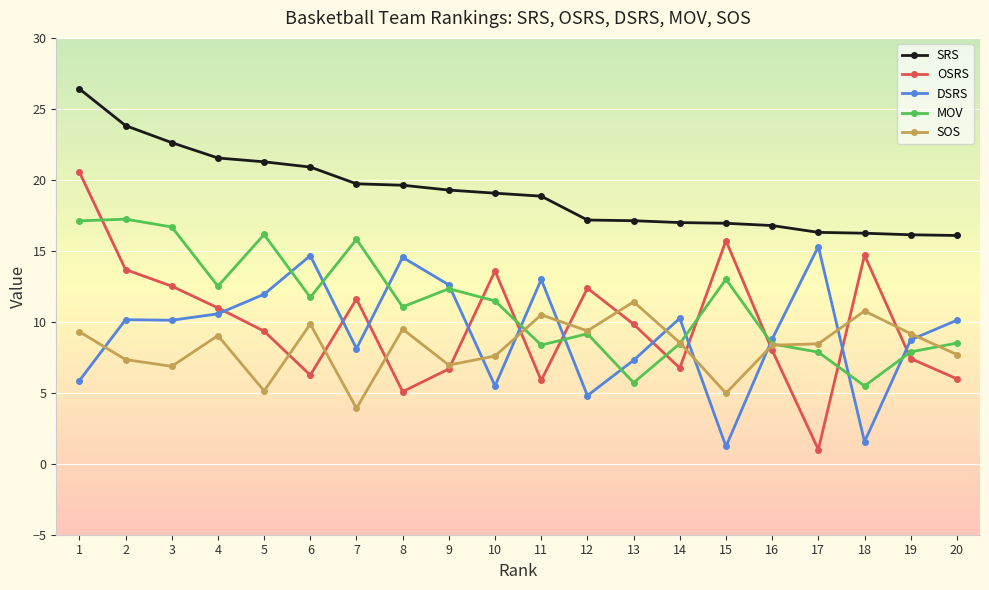

True or false: OSRS has more than 1 interior local peaks.

True